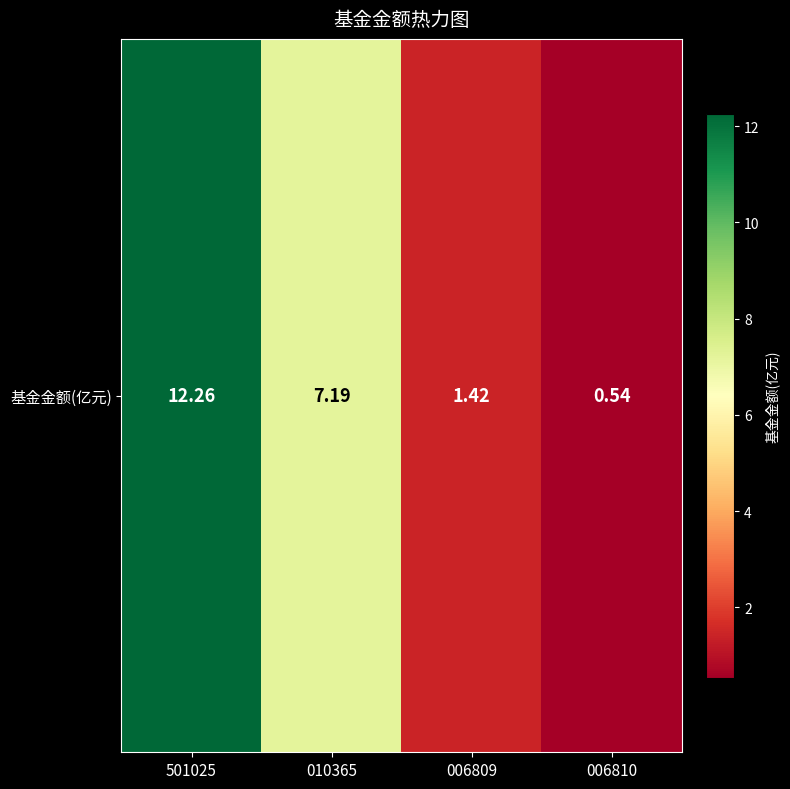

List the labels in order of value, largest first.

501025, 010365, 006809, 006810